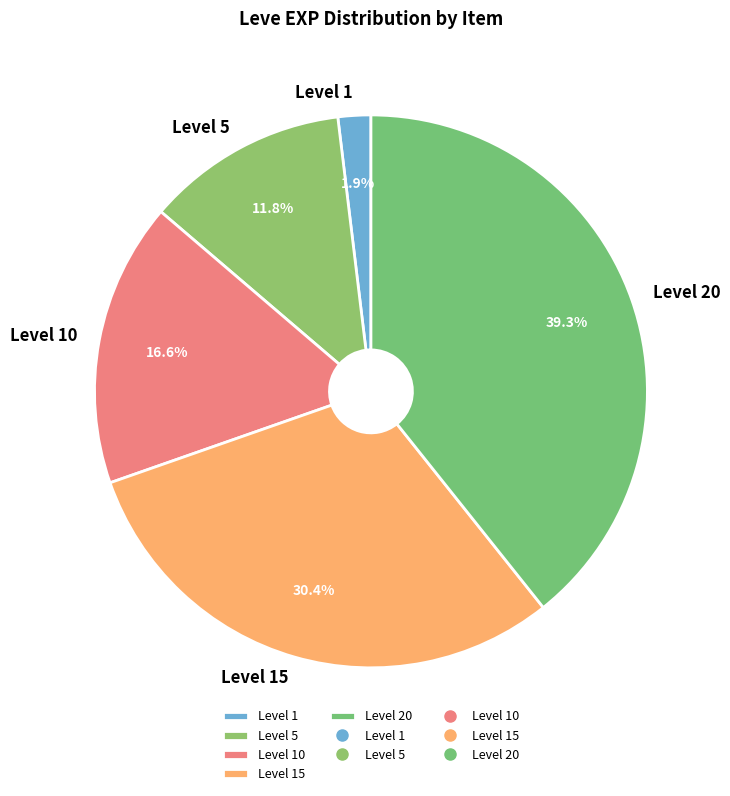

How many slices are in this pie chart?

5